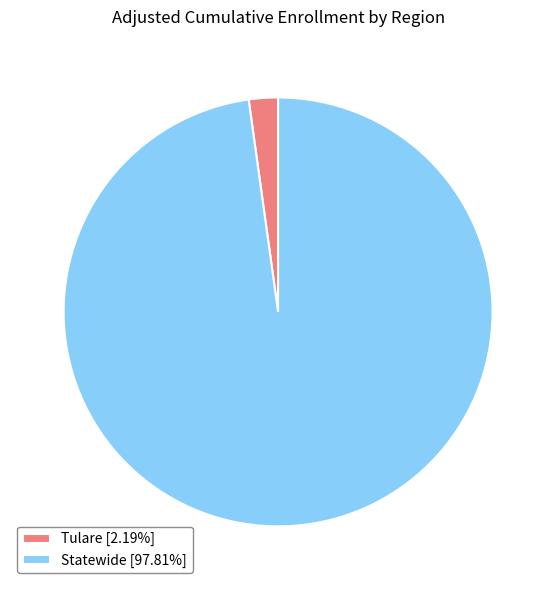

What is the ratio of the value at Statewide [97.81%] to the value at Tulare [2.19%]?

44.6